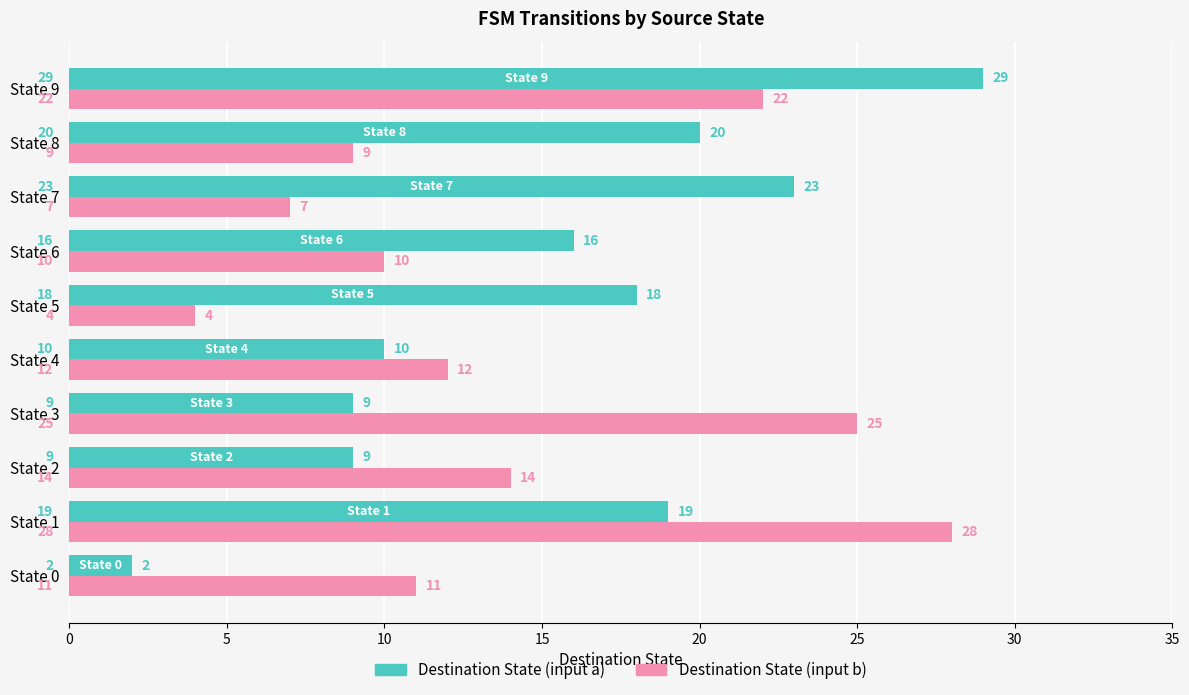

Which series has the widest spread of values?

Destination State (input a)